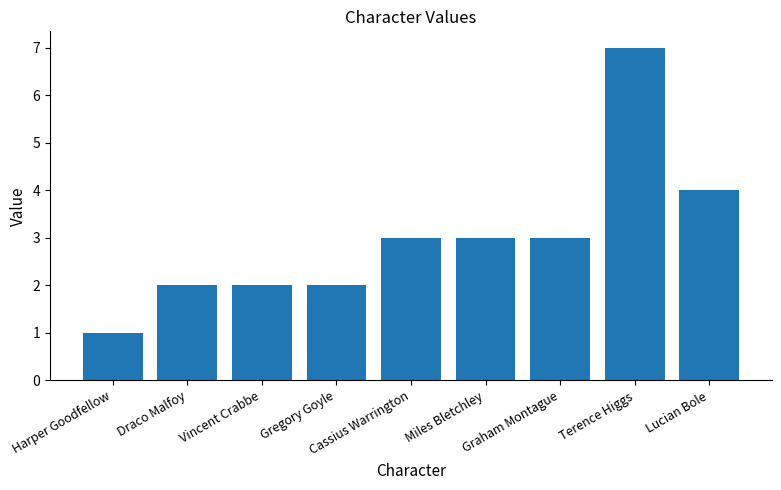

What is the ratio of the value at Draco Malfoy to the value at Miles Bletchley?

0.7